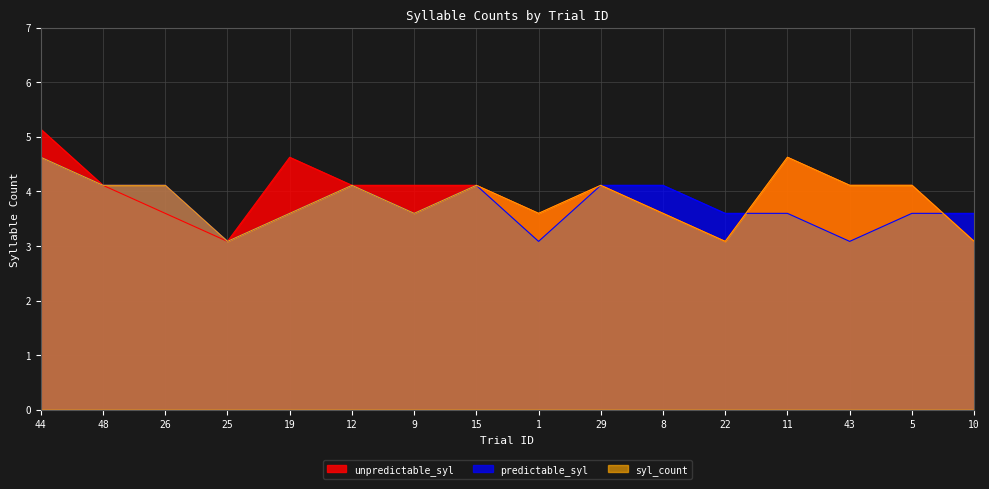

True or false: predictable_syl has a value of 2.0 at 26.

False